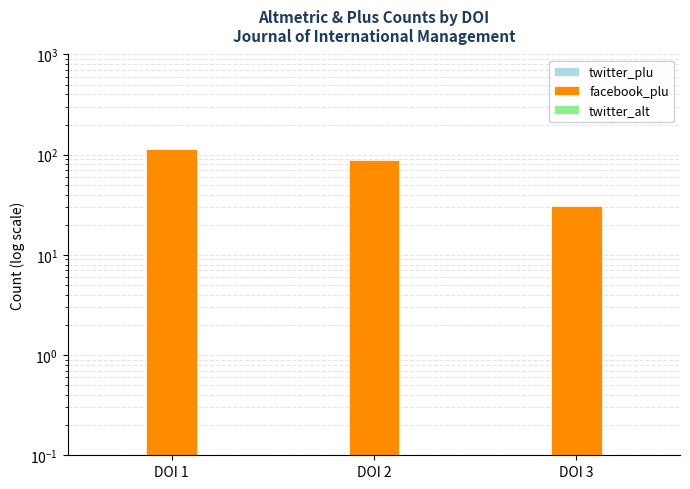

Which label corresponds to the smallest value in the chart?

DOI 1